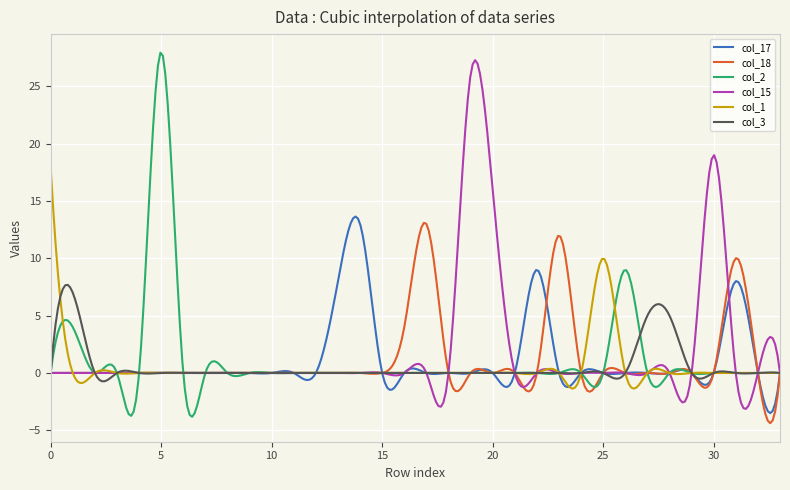

What is the maximum value for col_3?

7.7